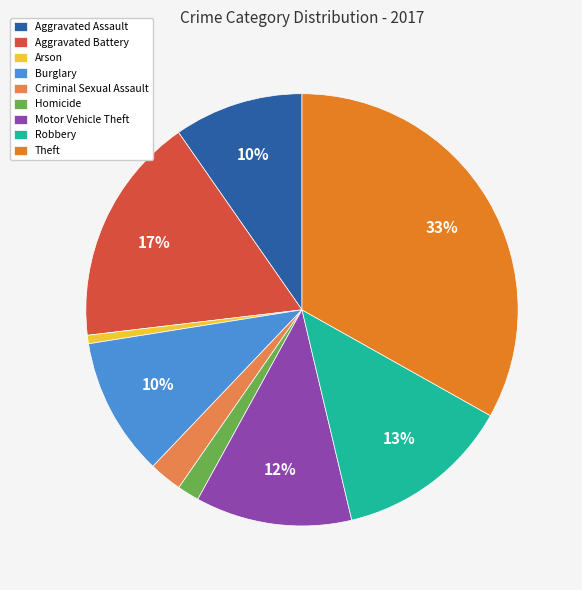

To the nearest percent, what is the combined percentage of Motor Vehicle Theft and Criminal Sexual Assault?

14%